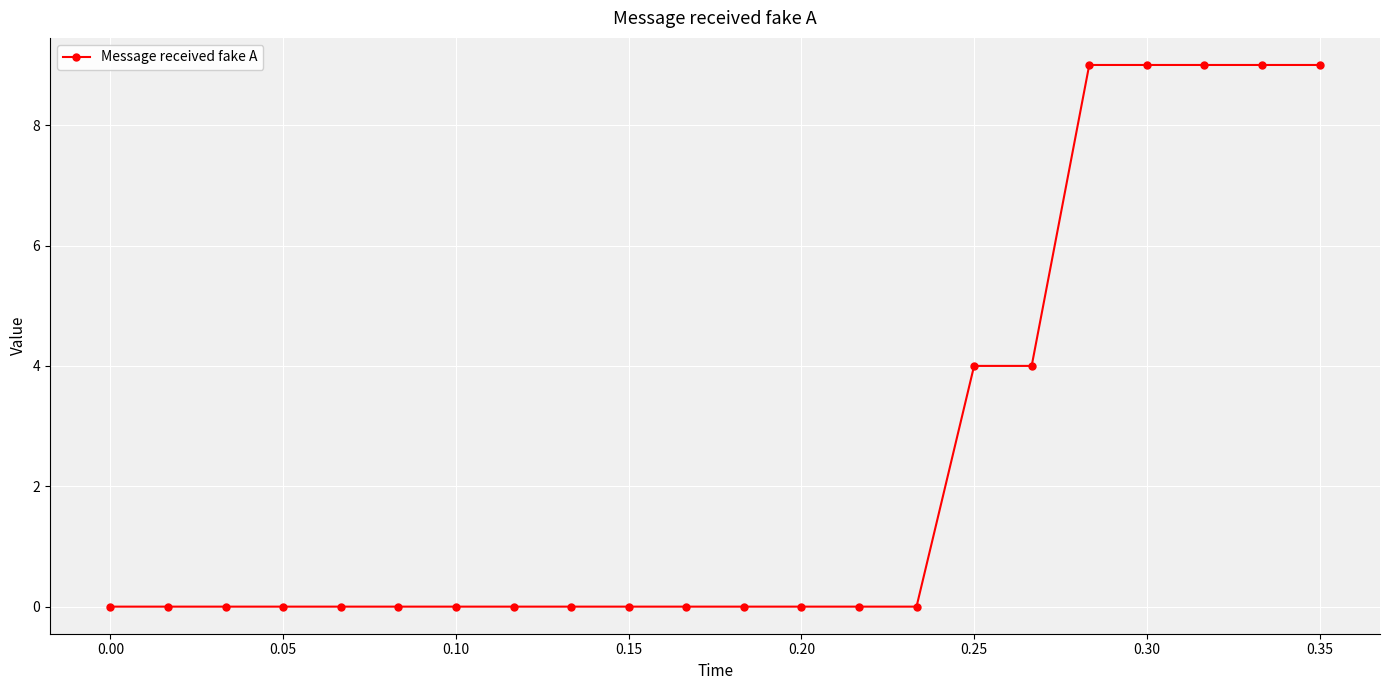

What is the difference between the second highest and second lowest values?

9